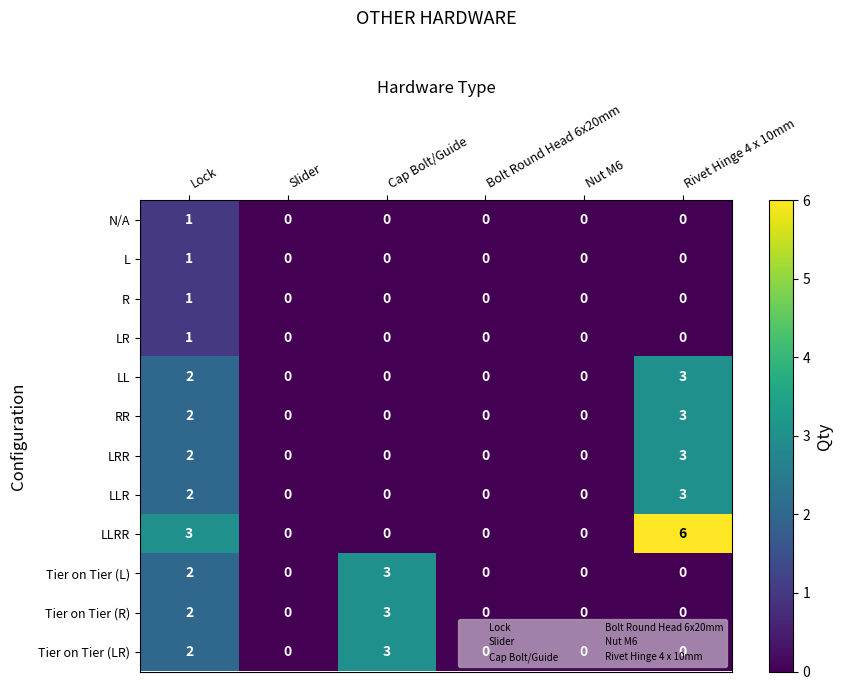

Which series has the largest total across all categories?

LLRR